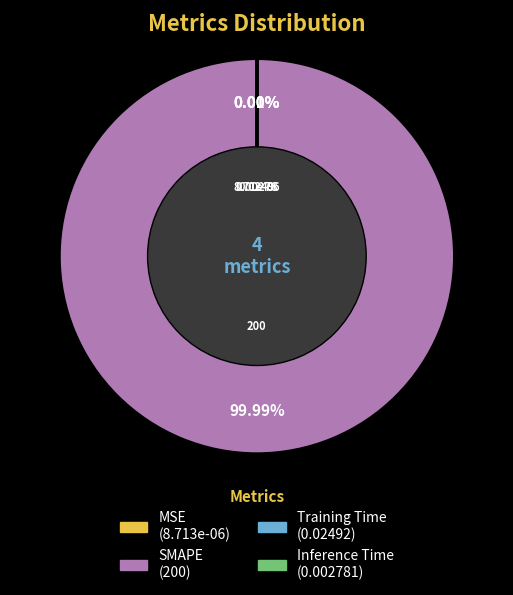

Is SMAPE the majority of the pie?

Yes